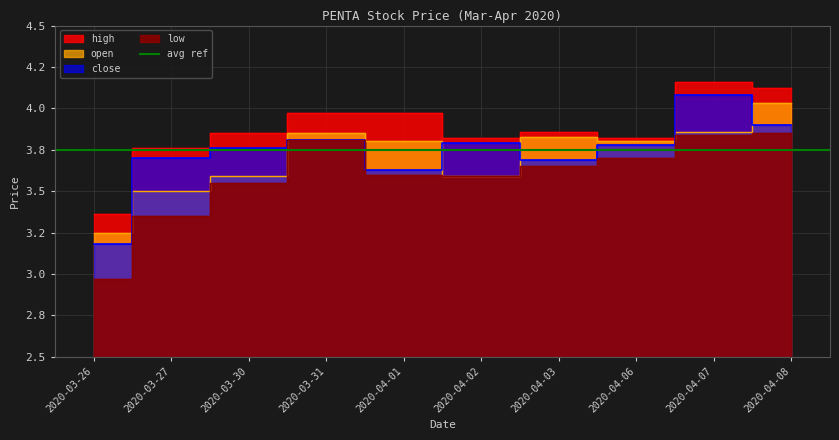

True or false: high and low intersect in this chart.

False